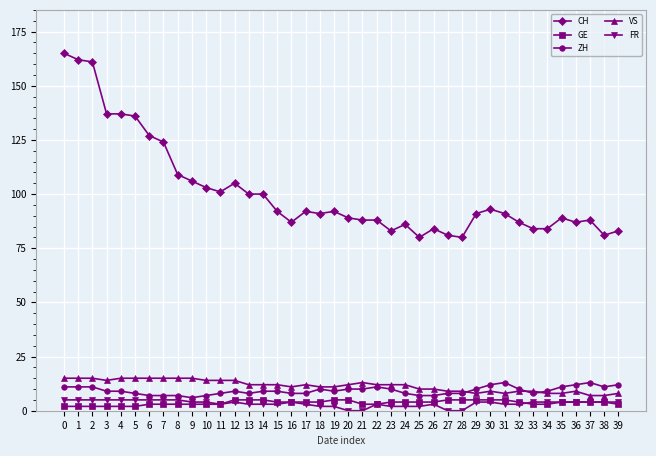

True or false: VS and CH intersect in this chart.

False